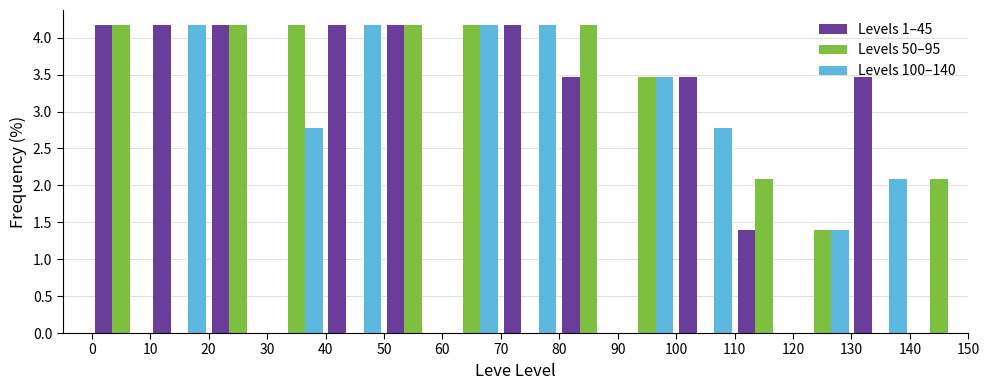

Reading left to right, list every range on the x-axis with the height of the bar of each series over it. The values are not printed on the chart, so give them approximately, as read against the axis.

0 to 10: Levels 1–45=4.15	Levels 50–95=4.15	Levels 100–140=0
10 to 20: Levels 1–45=4.15	Levels 50–95=0	Levels 100–140=4.15
20 to 30: Levels 1–45=4.15	Levels 50–95=4.15	Levels 100–140=0
30 to 40: Levels 1–45=0	Levels 50–95=4.15	Levels 100–140=2.80
40 to 50: Levels 1–45=4.15	Levels 50–95=0	Levels 100–140=4.15
50 to 60: Levels 1–45=4.15	Levels 50–95=4.15	Levels 100–140=0
60 to 70: Levels 1–45=0	Levels 50–95=4.15	Levels 100–140=4.15
70 to 80: Levels 1–45=4.15	Levels 50–95=0	Levels 100–140=4.15
80 to 90: Levels 1–45=3.45	Levels 50–95=4.15	Levels 100–140=0
90 to 100: Levels 1–45=0	Levels 50–95=3.45	Levels 100–140=3.45
100 to 110: Levels 1–45=3.45	Levels 50–95=0	Levels 100–140=2.80
110 to 120: Levels 1–45=1.40	Levels 50–95=2.10	Levels 100–140=0
120 to 130: Levels 1–45=0	Levels 50–95=1.40	Levels 100–140=1.40
130 to 140: Levels 1–45=3.45	Levels 50–95=0	Levels 100–140=2.10
140 to 150: Levels 1–45=0	Levels 50–95=2.10	Levels 100–140=0